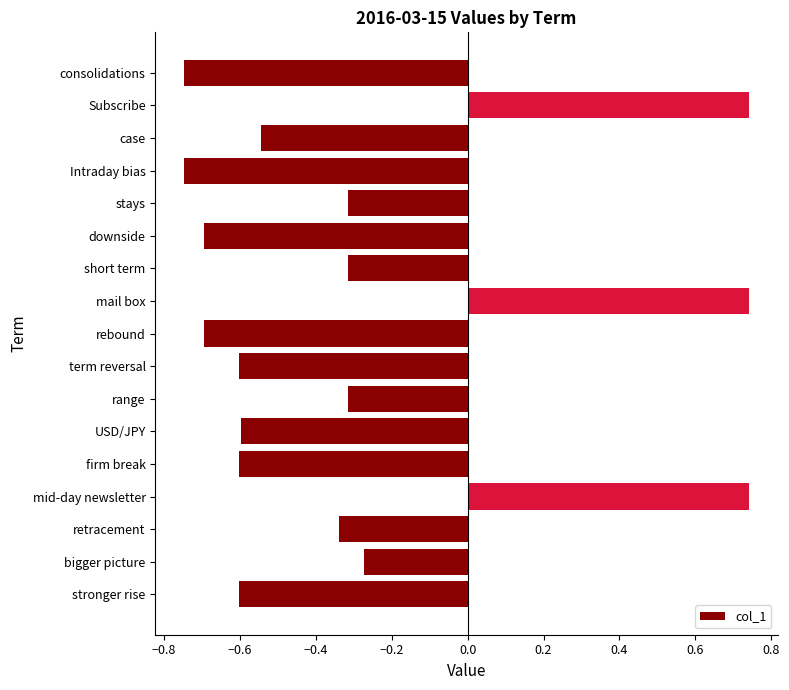

What is the change in value from stronger rise to mail box?

+1.3